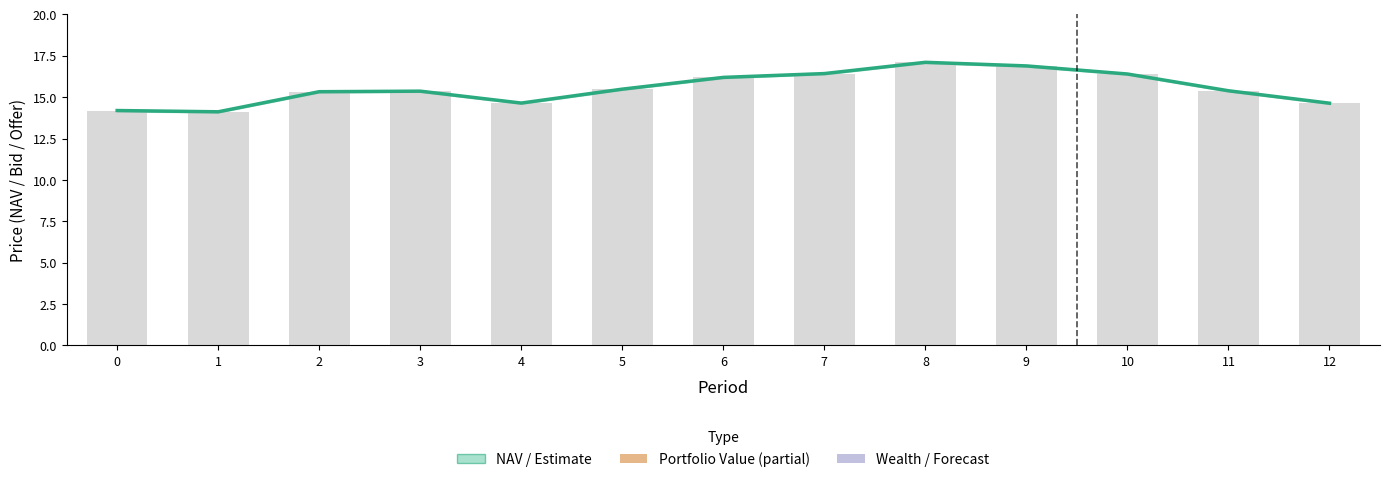

Reading left to right, transcribe all the data shown in this chart.

14.2	14.1	15.3	15.4	14.6	15.5	16.2	16.4	17.1	16.9	16.4	15.4	14.6